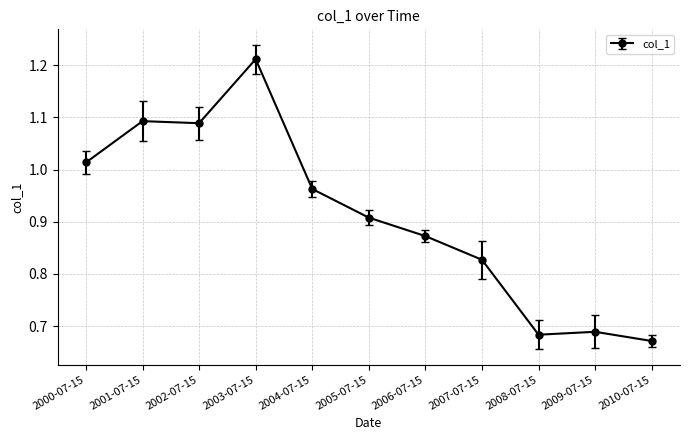

What position from the left is 2001-07-15?

2